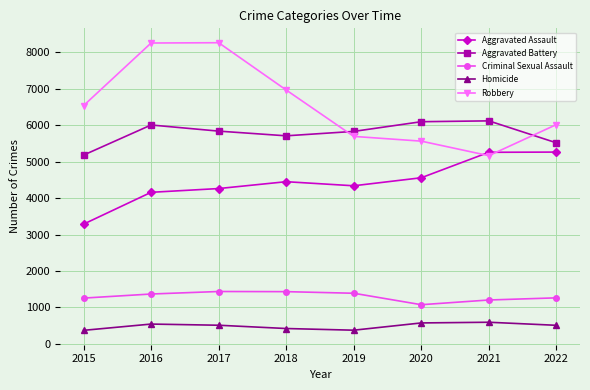

Which series has the largest range (max minus min)?

Robbery